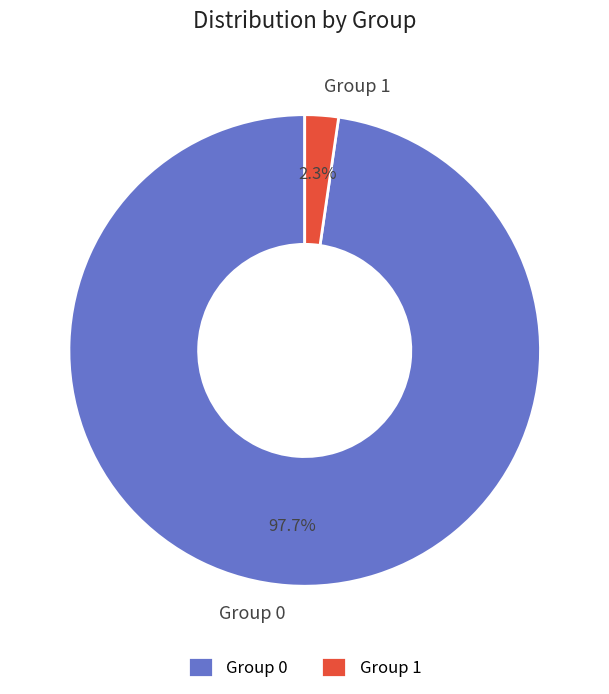

How many segments does this pie chart have?

2